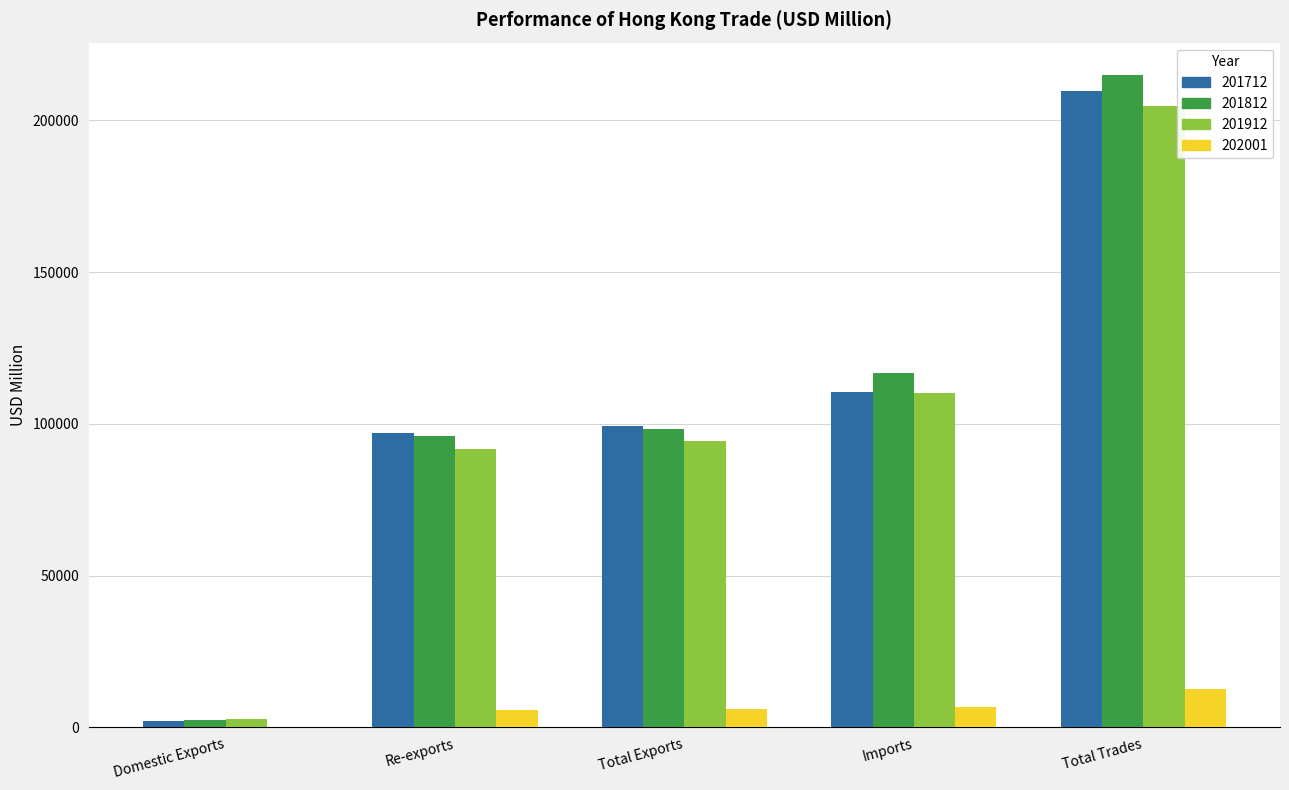

At which category is the sum across all series the highest?

Total Trades